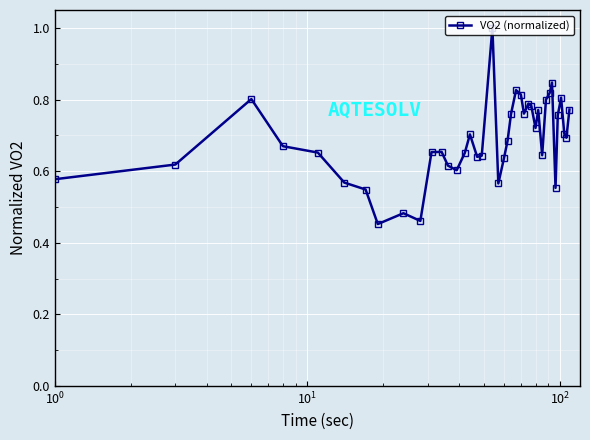

What is the sum of all values?

27.5